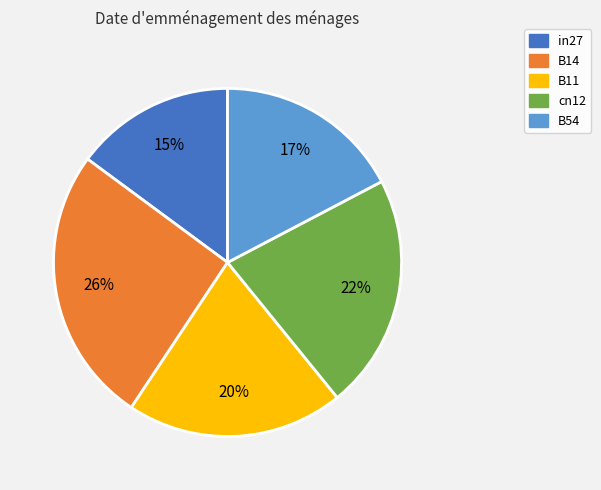

Which slice is the largest?

B14